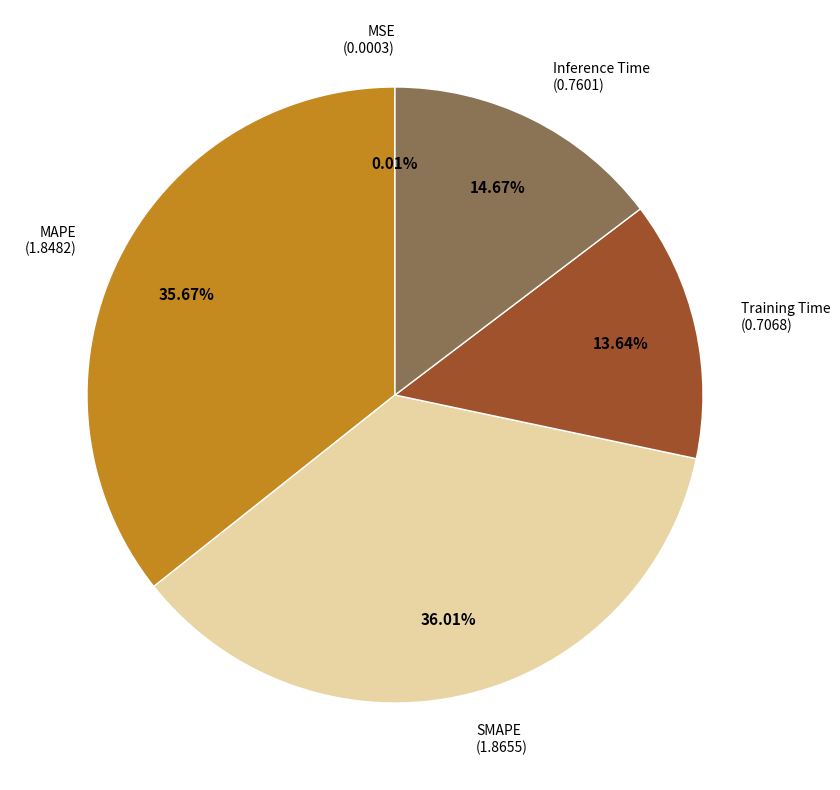

Does any single category account for the majority?

No